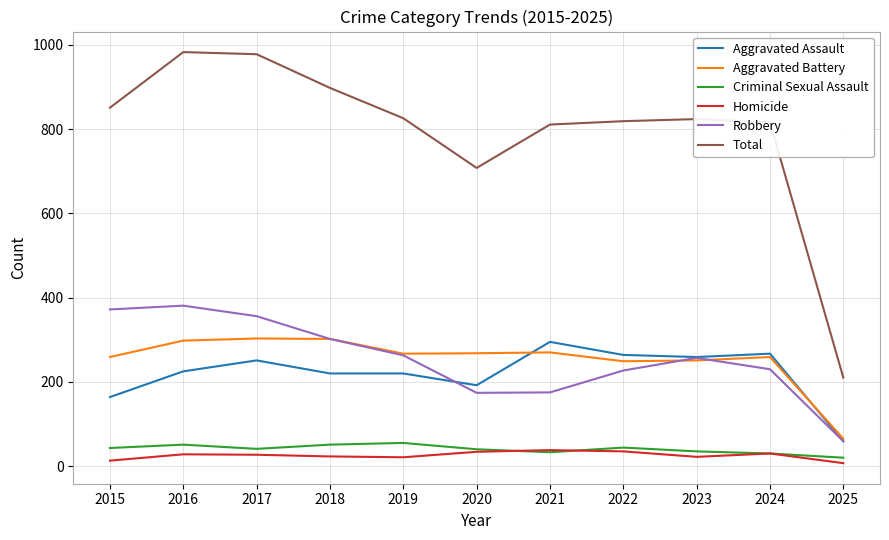

Is it true that Aggravated Battery equals 423 at 2019?

False